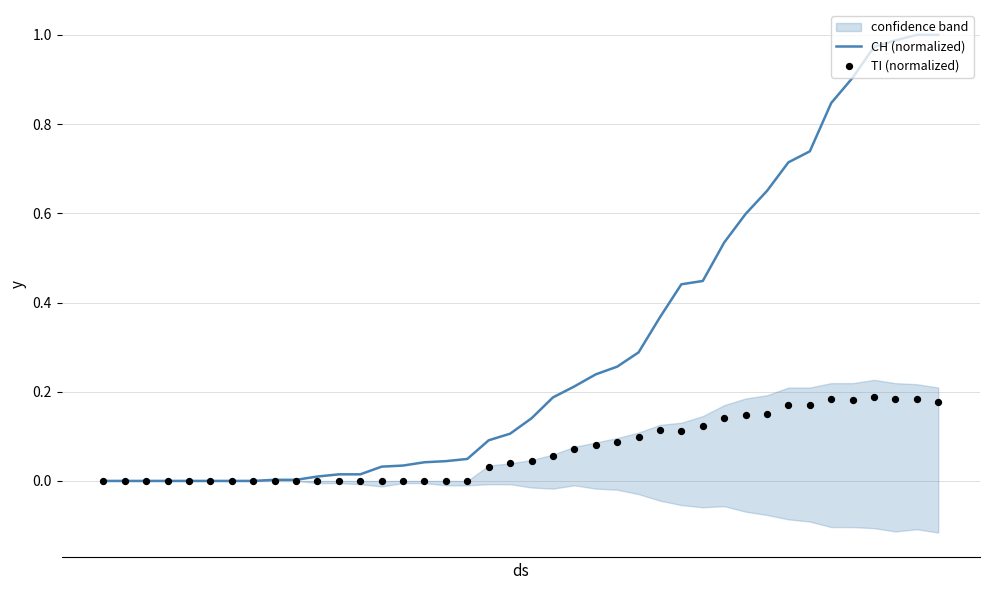

Is the value of TI (normalized) at 12 greater than the value of CH (normalized) at 27?

No